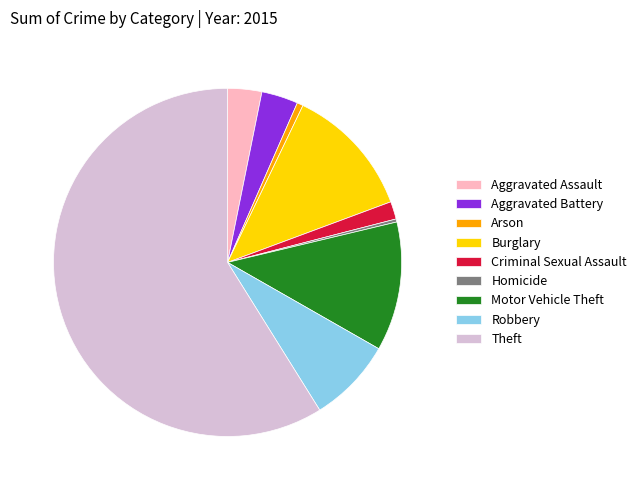

Count the number of slices in the pie.

9